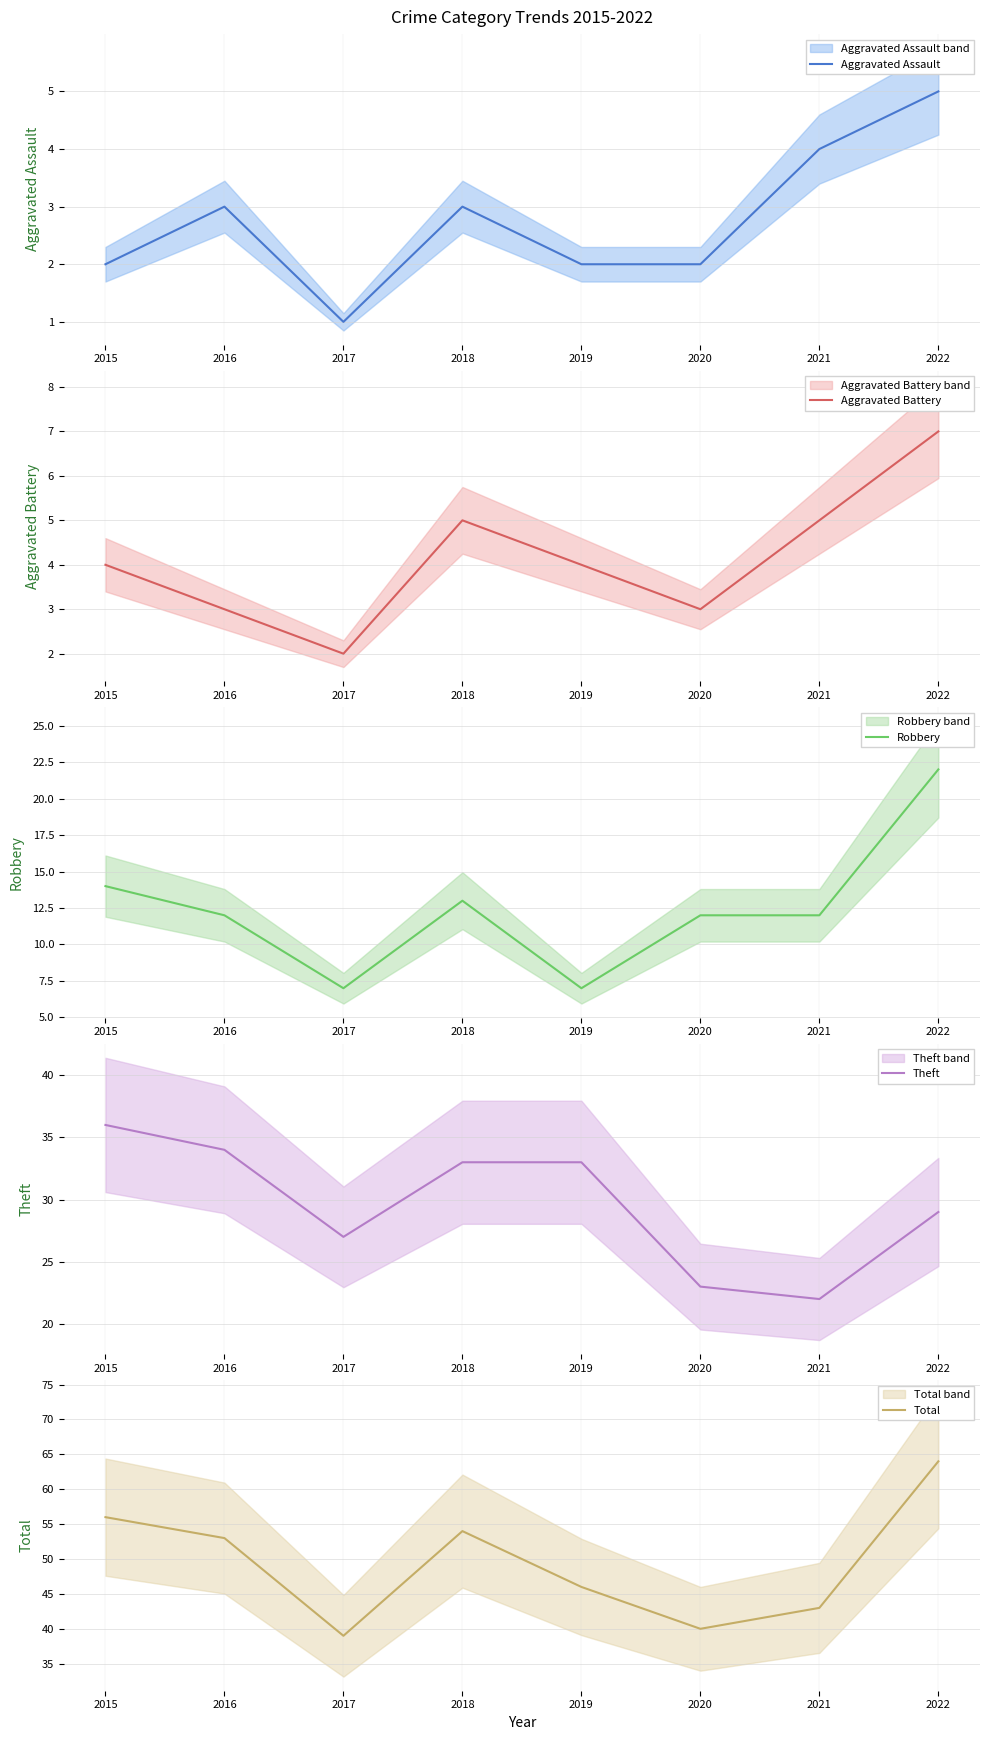

Between 2017 and 2019, which is larger?

2019